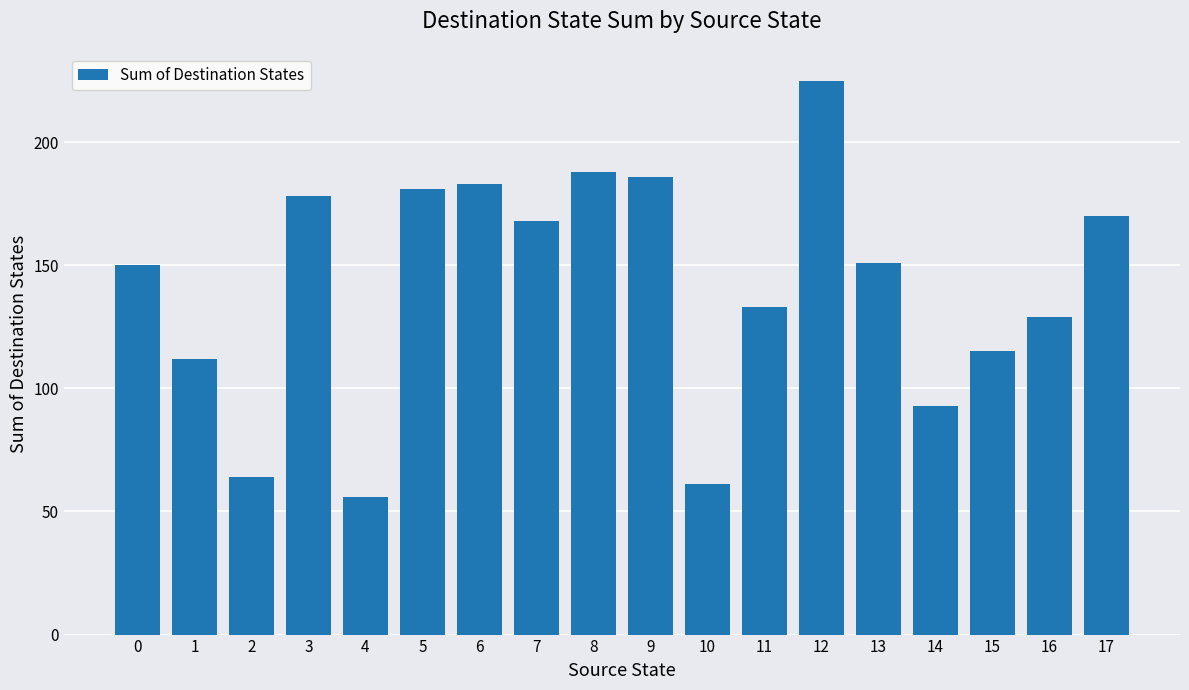

What is the approximate value at 7?

168